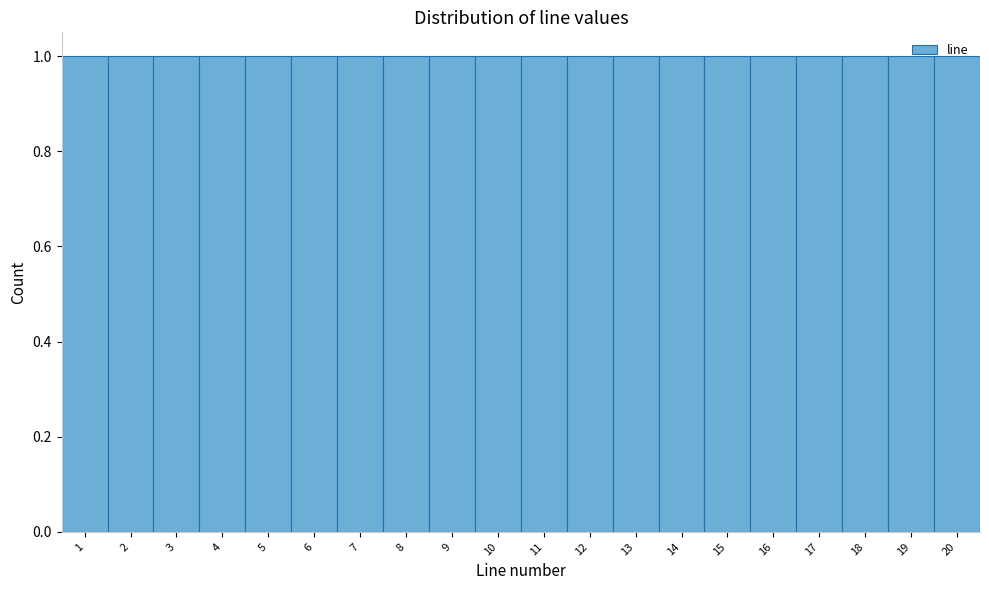

What is the height of the bar covering 3.5 to 4.5 on the x-axis? The values are not printed on the chart, so give them approximately, as read against the axis.

1